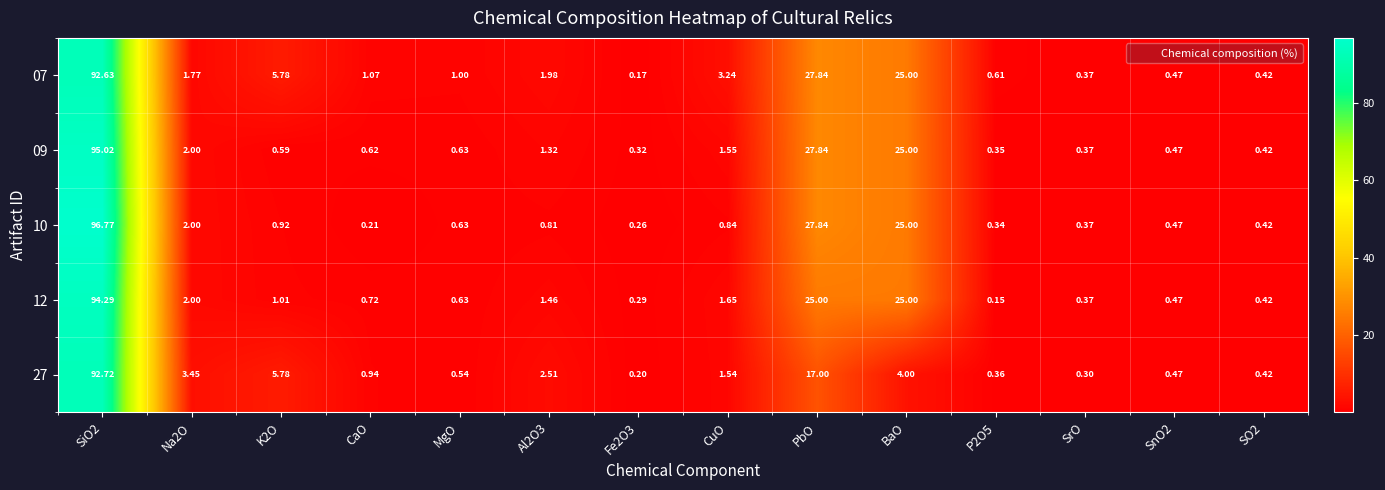

List the series in order of their peak value, highest first.

10, 09, 12, 27, 07